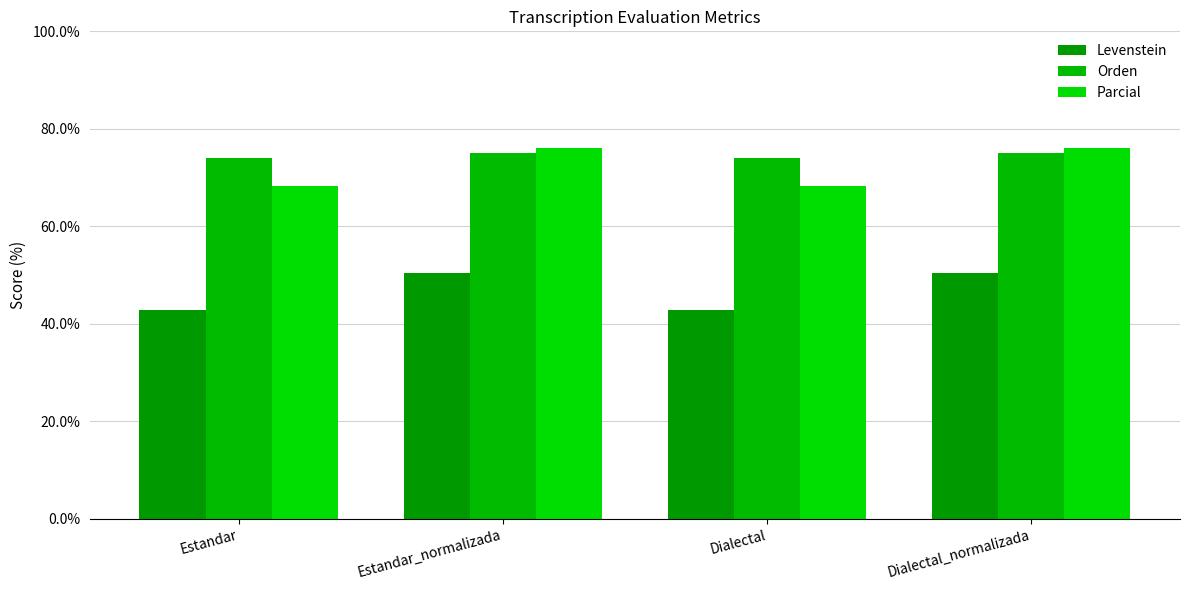

What is the average value of the Parcial series?

72.2